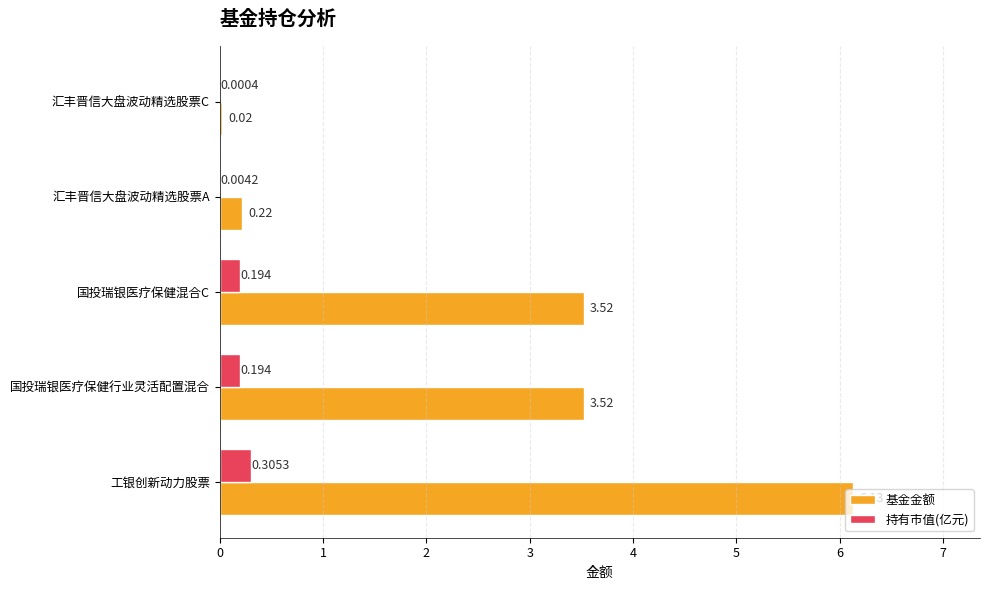

Which series changed the most between 工银创新动力股票 and 国投瑞银医疗保健行业灵活配置混合?

基金金额